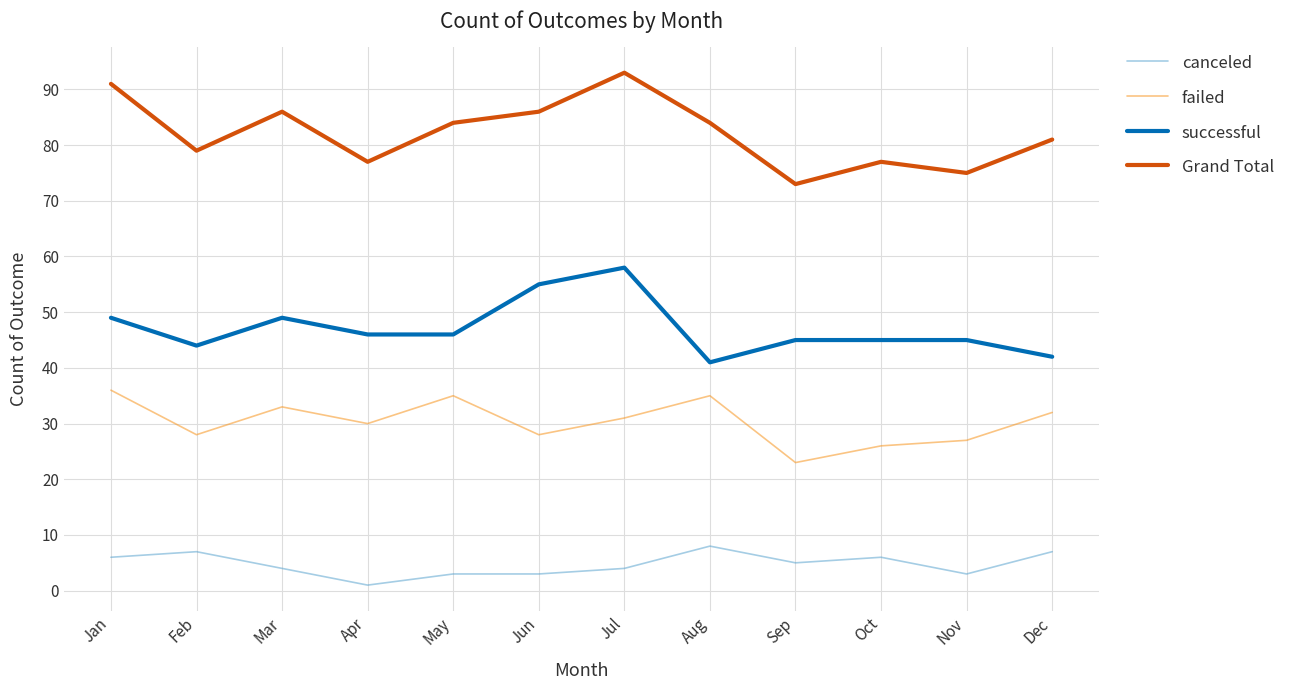

What is the difference between the maximum and second lowest values in the Grand Total series?

18